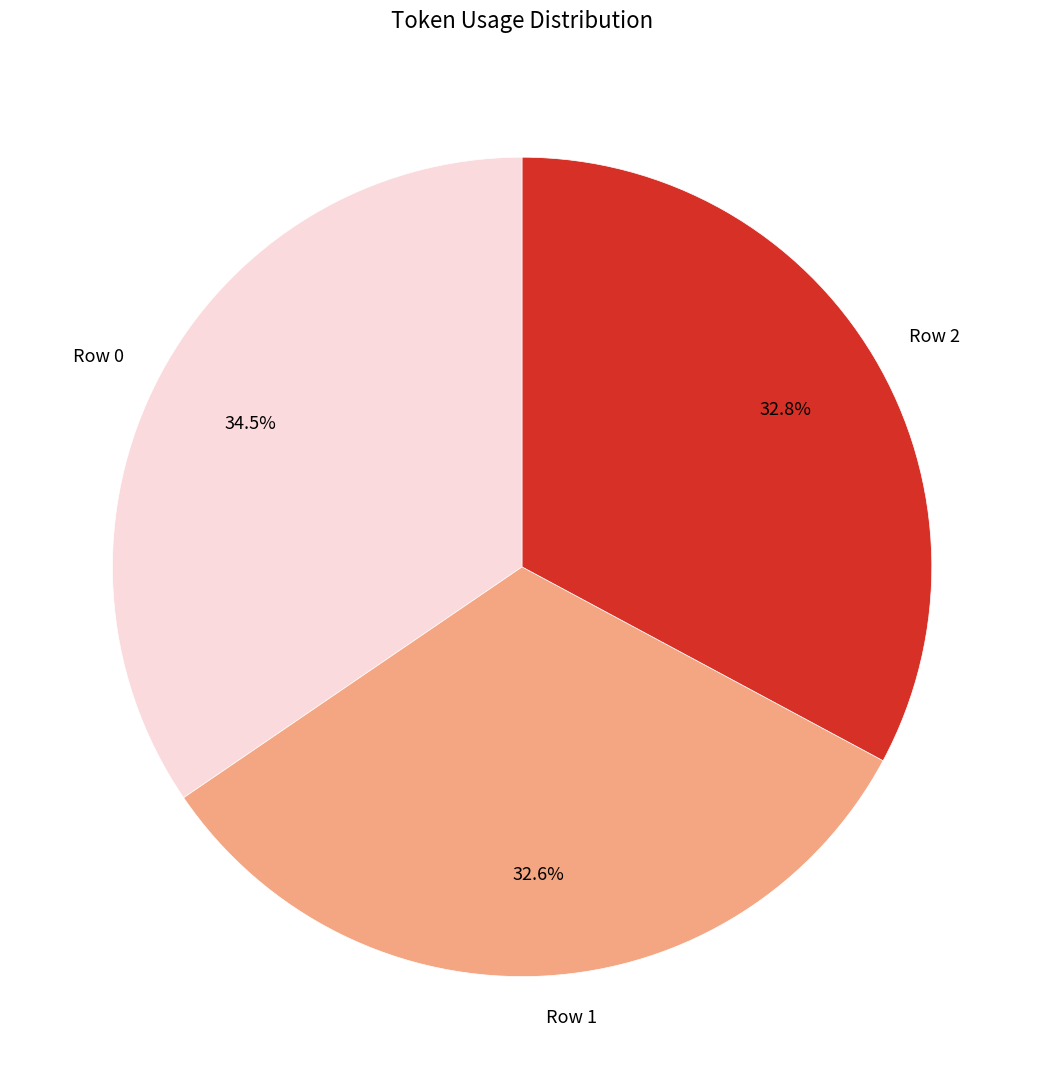

How many slices are in this pie chart?

3